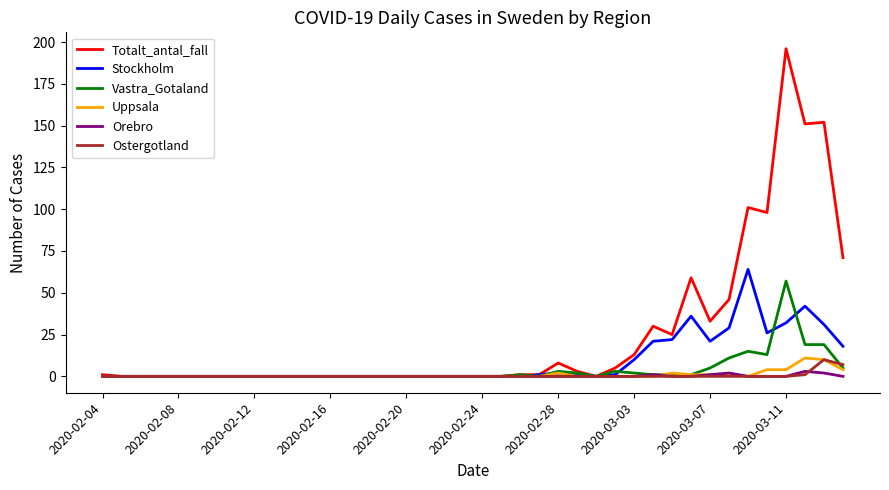

Which series has the widest spread of values?

Totalt_antal_fall